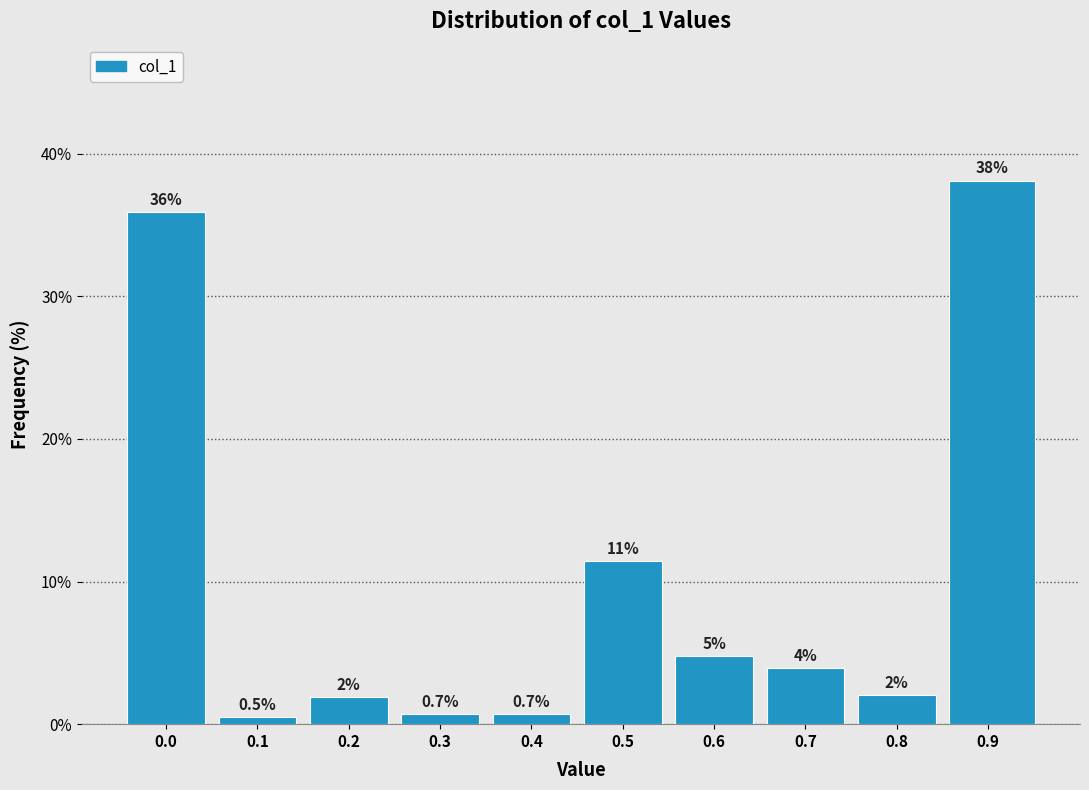

What is the sum of the values at 0.9 and 0.2?

40.0